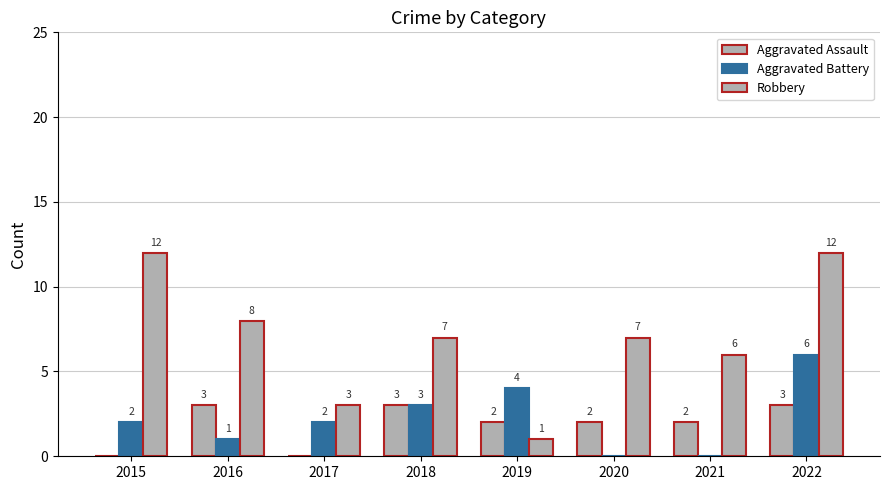

Are the bars horizontal?

No